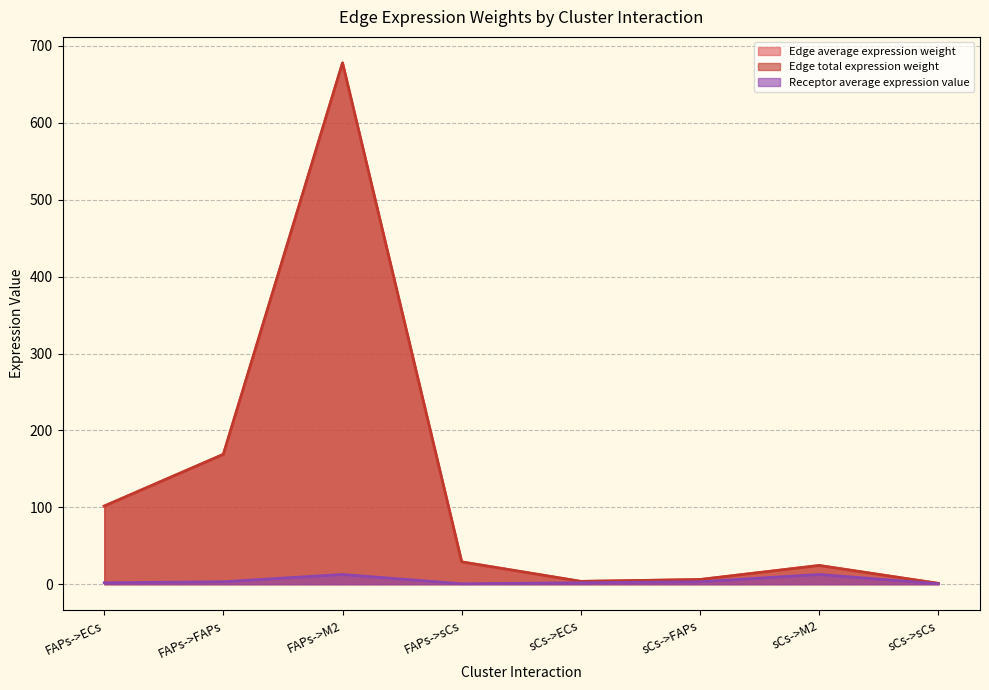

True or false: Receptor average expression value has more than 2 interior local peaks.

False